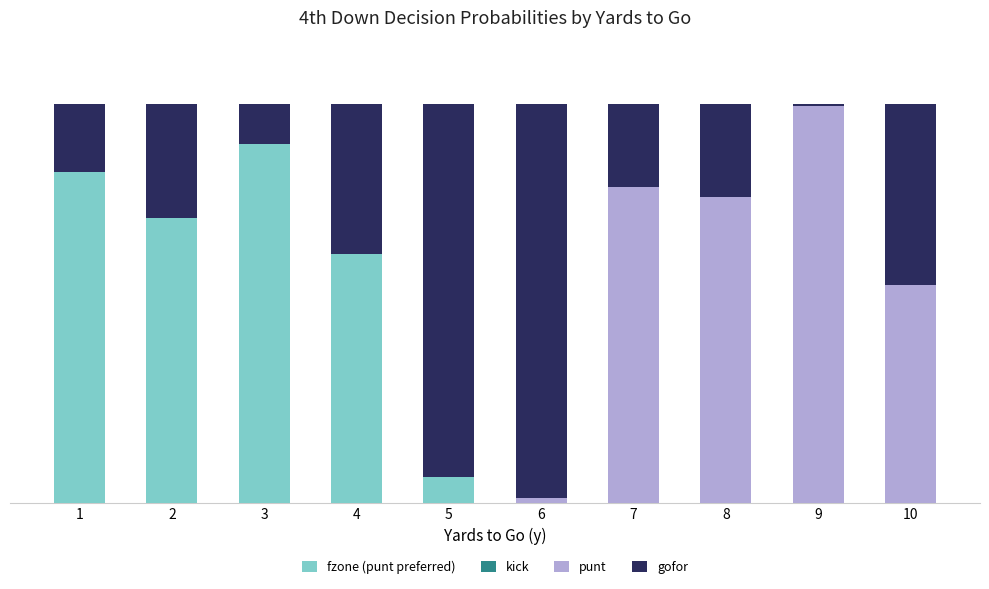

What is the difference between the maximum and minimum values in the fzone (punt preferred) series?

0.9